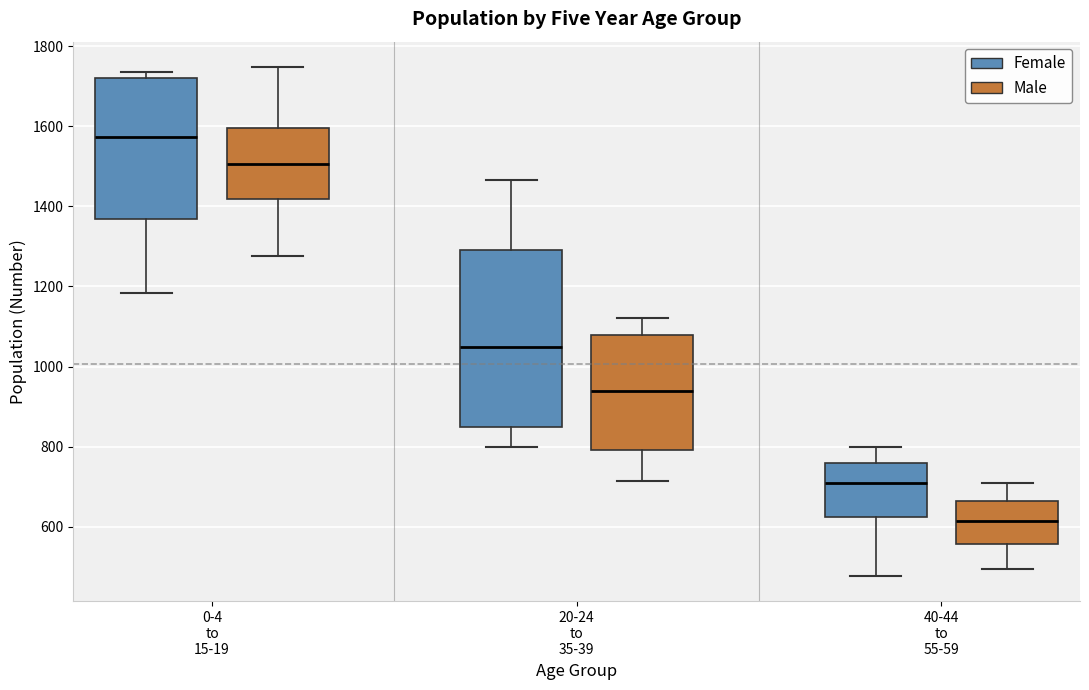

Reading left to right, read every box against the y-axis: the position of its median line, the range the box covers, and the ends of its whiskers. The values are not printed on the chart, so give them approximately, as read against the axis.

0-4 to 15-19 (Female): median 1580, box 1360 to 1720, whiskers 1180 to 1740
0-4 to 15-19 (Male): median 1500, box 1420 to 1600, whiskers 1280 to 1740
20-24 to 35-39 (Female): median 1040, box 840 to 1300, whiskers 800 to 1460
20-24 to 35-39 (Male): median 940, box 800 to 1080, whiskers 720 to 1120
40-44 to 55-59 (Female): median 700, box 620 to 760, whiskers 480 to 800
40-44 to 55-59 (Male): median 620, box 560 to 660, whiskers 500 to 700